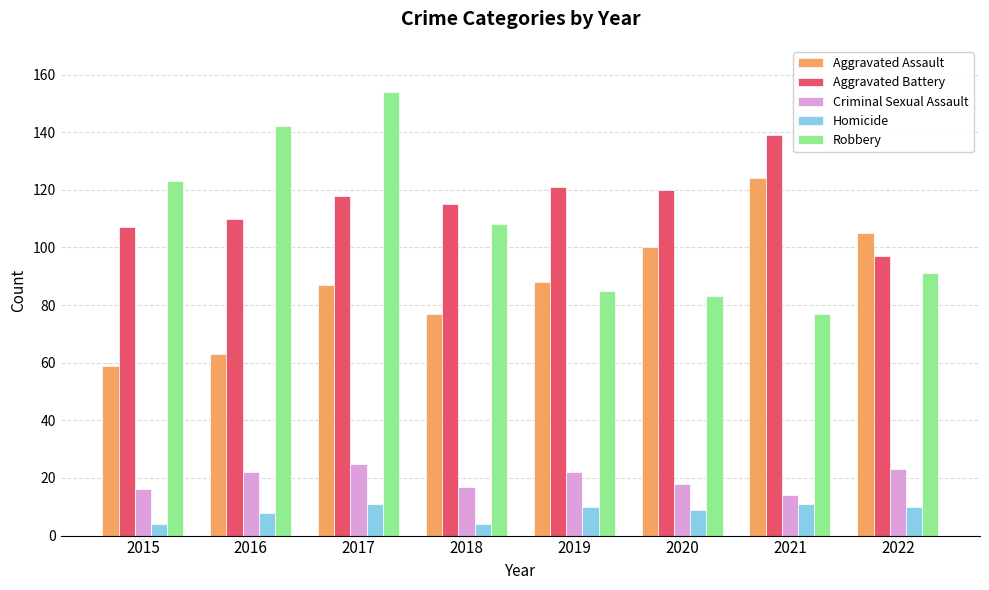

What are all the series names shown in the legend?

Aggravated Assault, Aggravated Battery, Criminal Sexual Assault, Homicide, Robbery